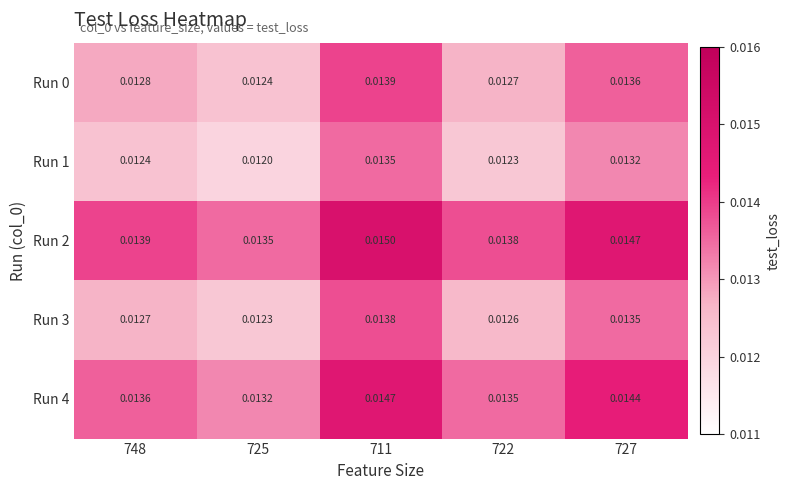

Is the value of Run 3 at 748 greater than the value of Run 4 at 711?

No